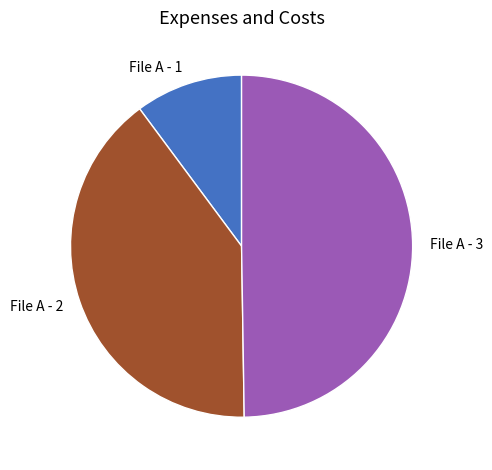

Does File A - 2 represent more than half of the total?

No